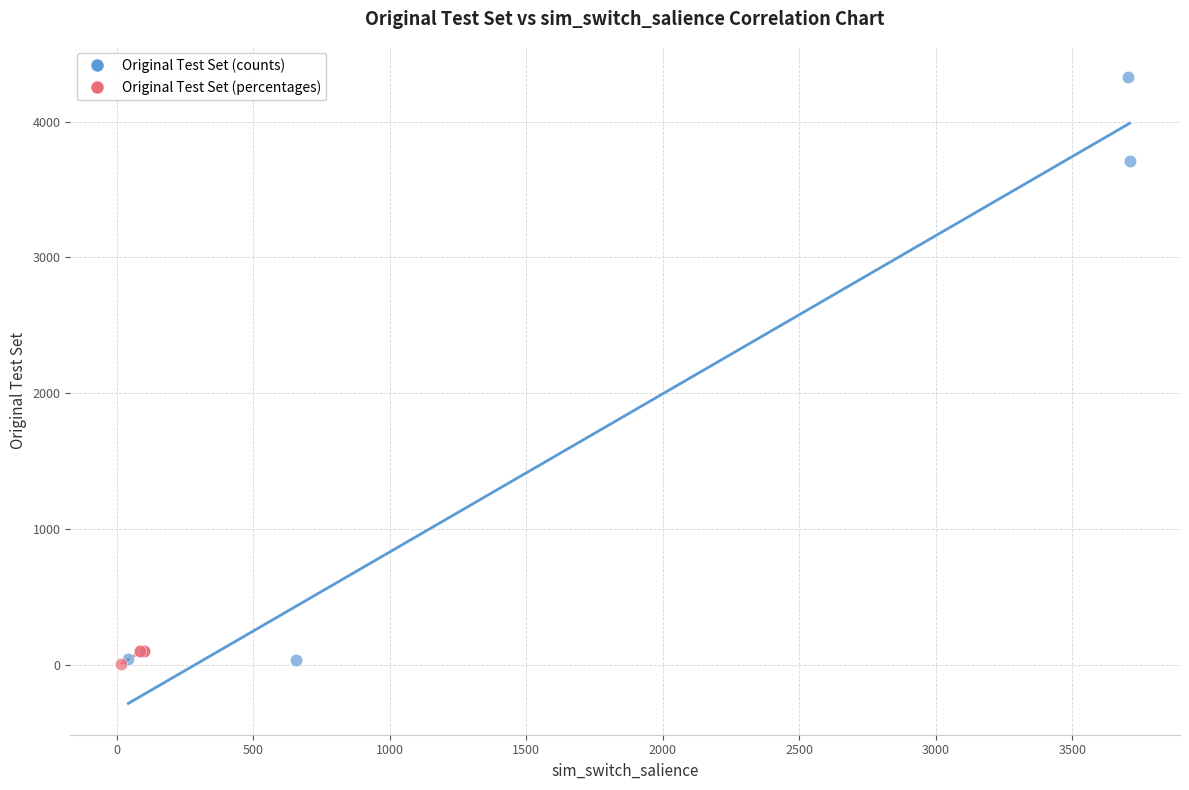

Which series has the widest spread of Y values?

Original Test Set (counts)